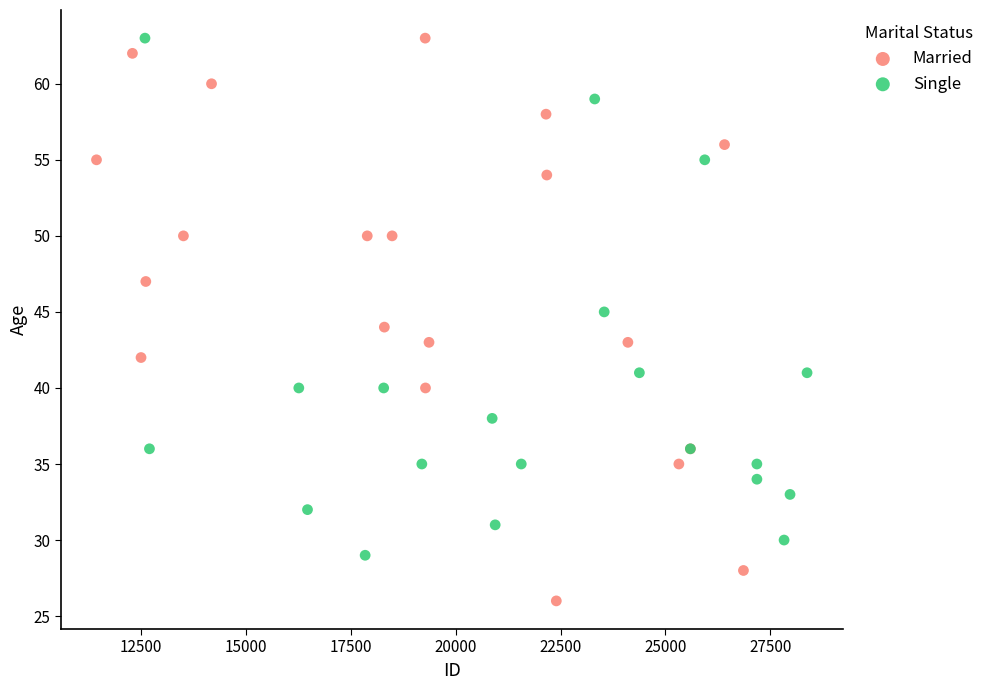

Which series has the widest spread of Y values?

Married